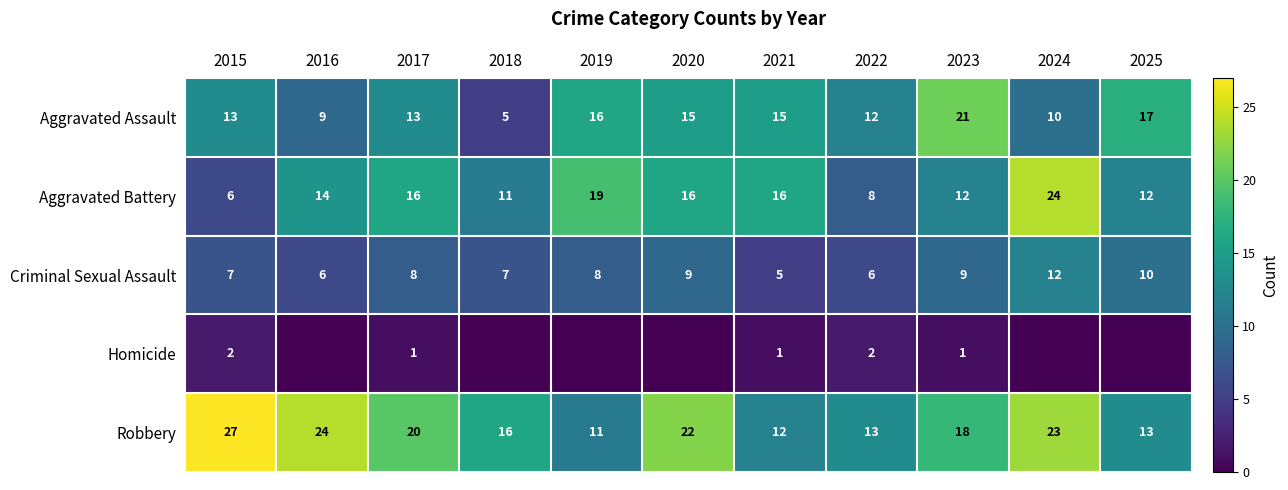

Is it true that Aggravated Battery equals 8 at 2021?

False